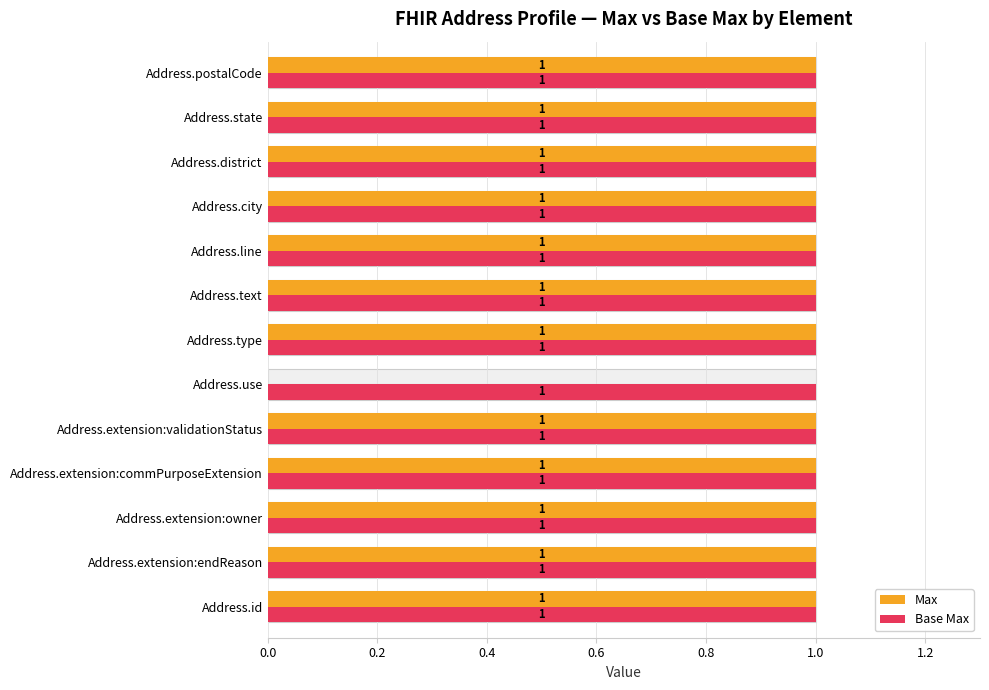

List the series in order of their overall mean, highest first.

Max, Base Max